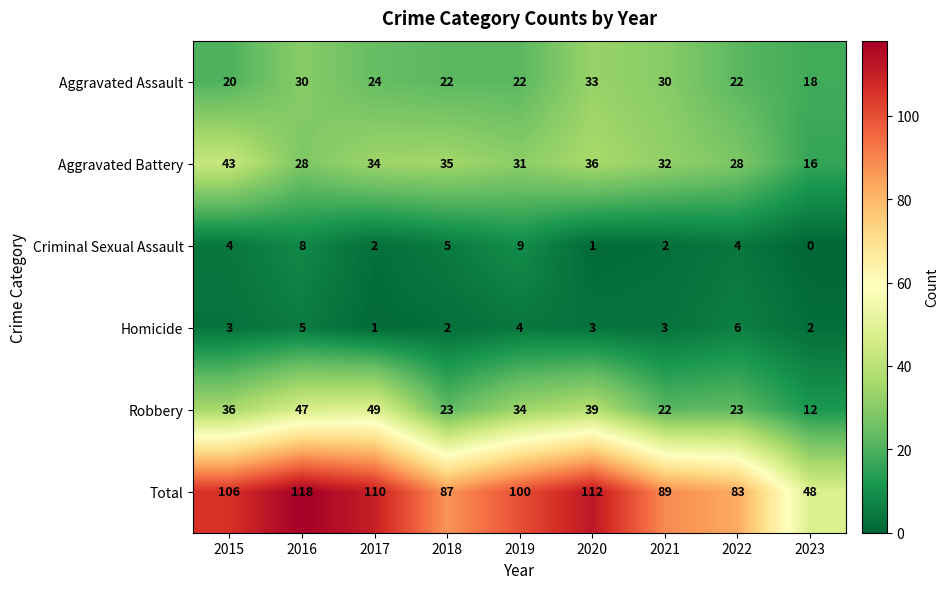

Which series has the widest spread of values?

Total